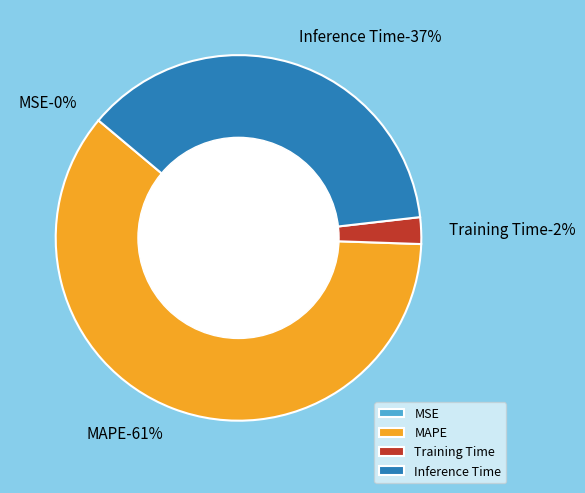

Between Training Time and MAPE, which is larger?

MAPE